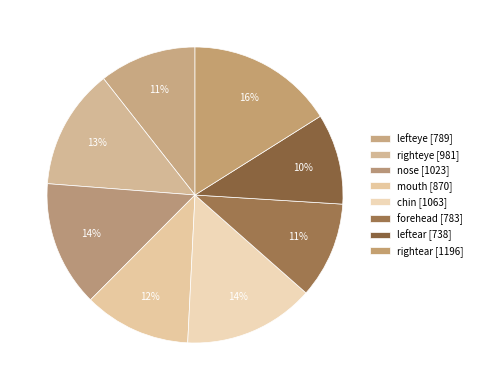

Does any single category account for the majority?

No